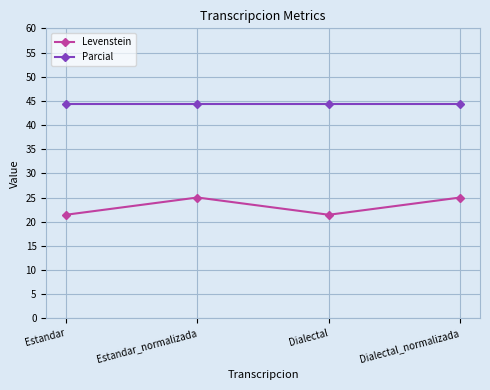

At which category does Levenstein reach its first local peak?

Estandar_normalizada